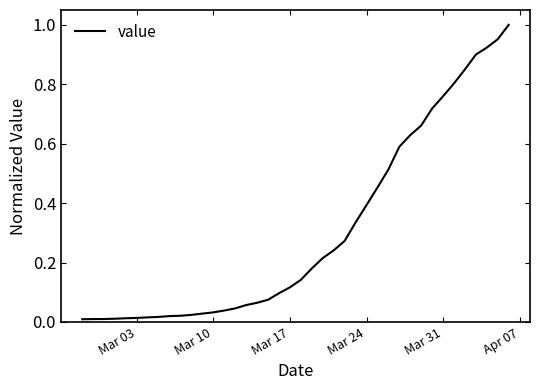

Does the chart have visible grid lines?

No